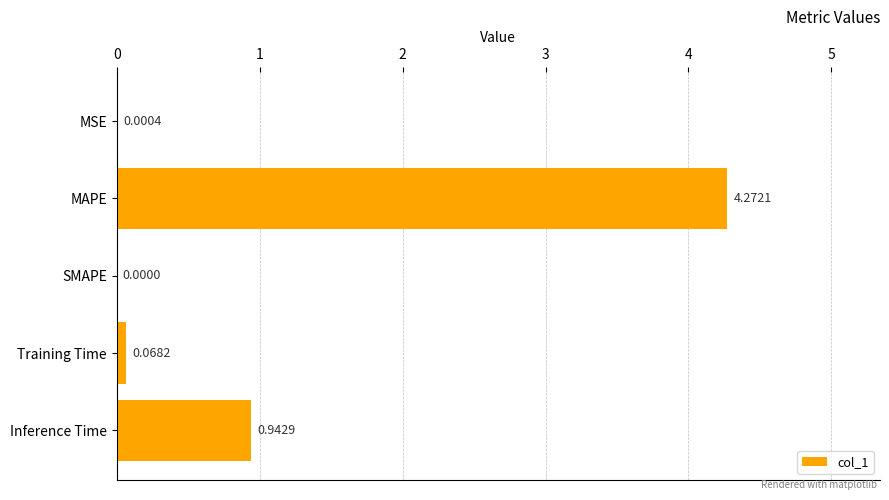

What is the average value?

1.1